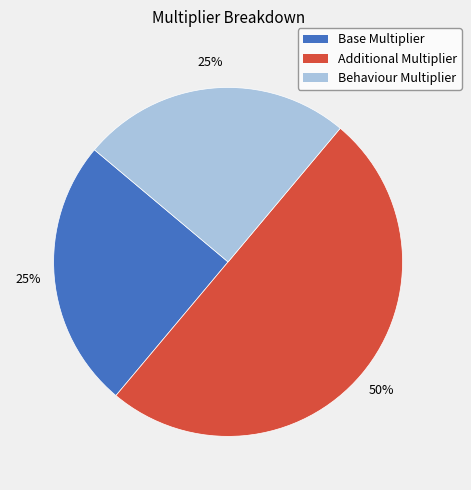

Do Additional Multiplier and Base Multiplier together represent more than half of the pie?

Yes